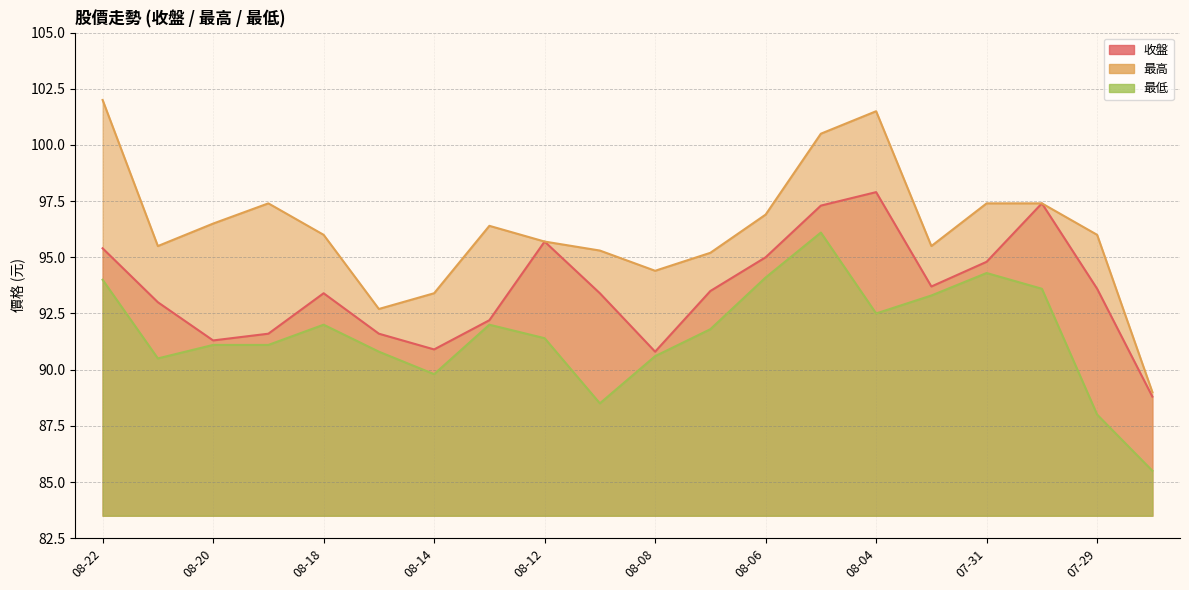

True or false: 最高 and 最低 cross at least once.

False